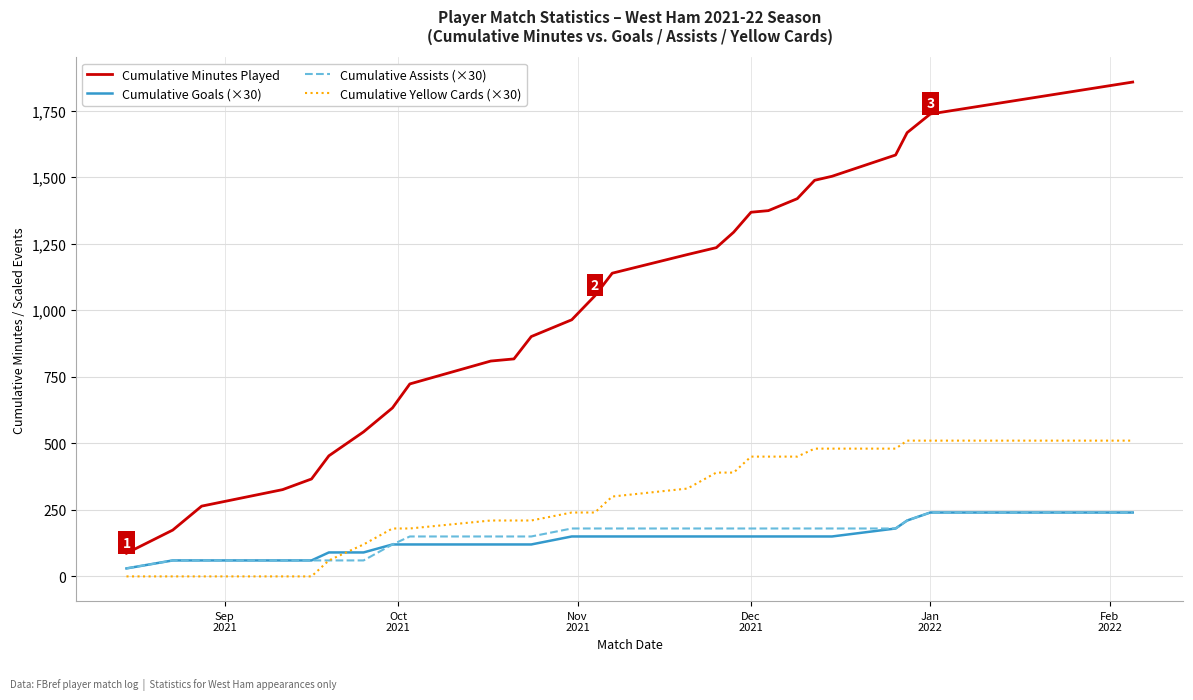

What is the greatest value displayed?

1857